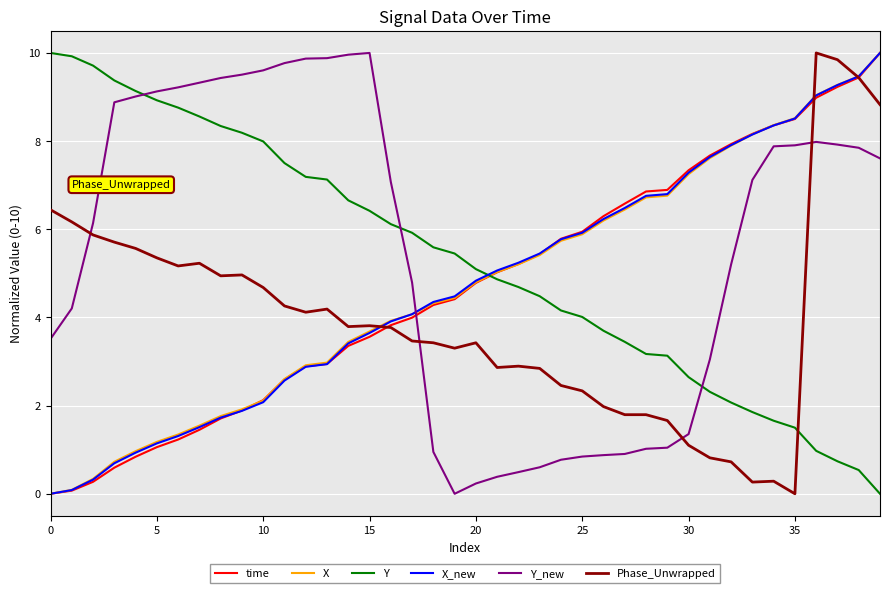

What is the maximum value shown in the chart?

10.0